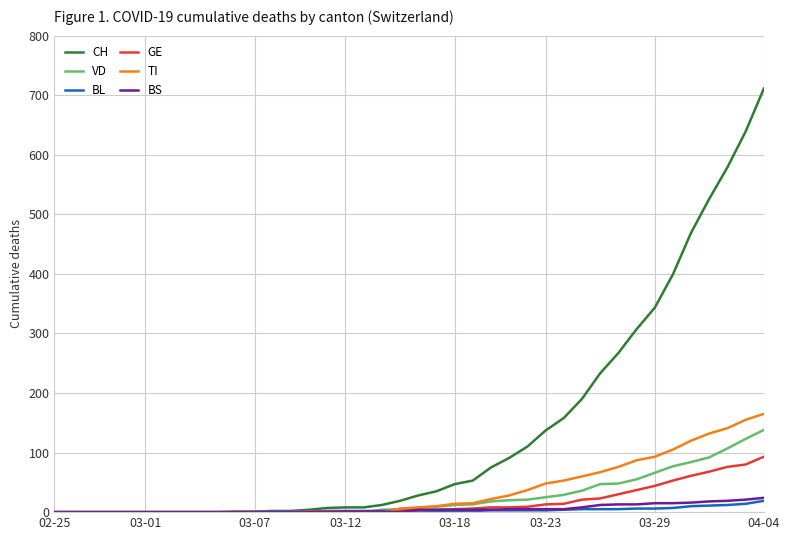

Count the number of categories in the chart.

40